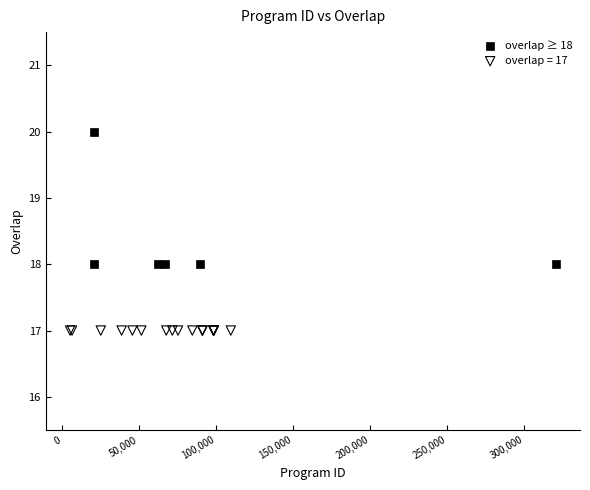

Which series contains the highest Y value?

overlap ≥ 18